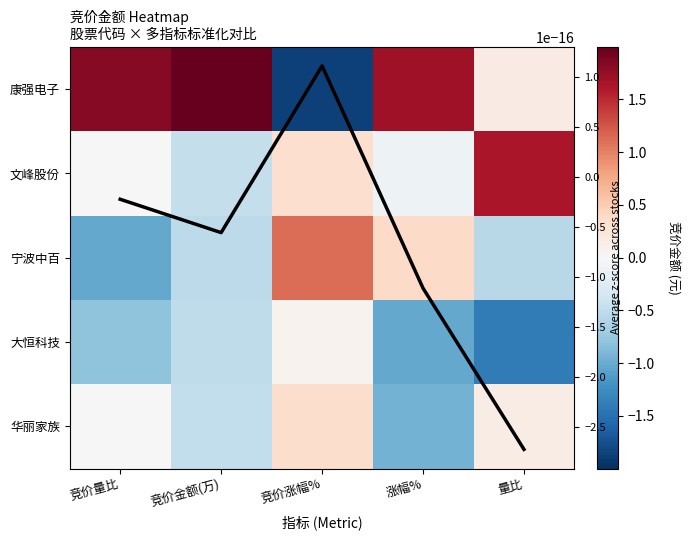

Is it true that 康强电子 equals 0.2 at 量比?

True